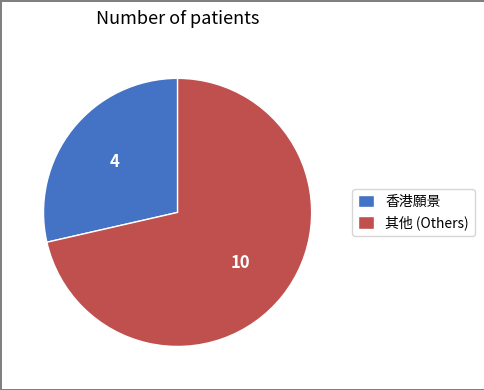

What is the largest slice in the pie chart?

其他 (Others)